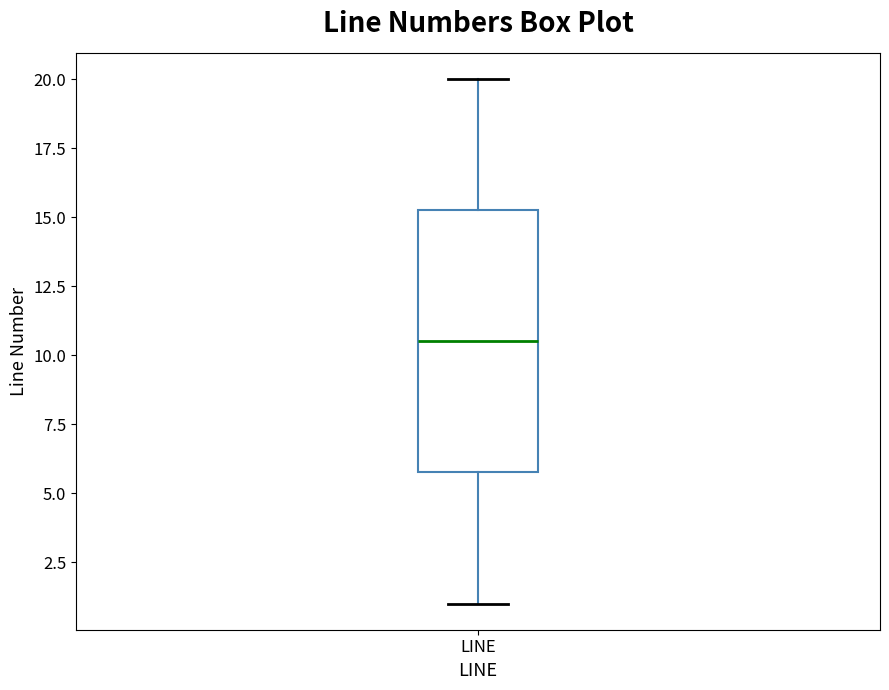

Where is the upper edge of the box for LINE on the y-axis? The values are not printed on the chart, so give them approximately, as read against the axis.

15.5